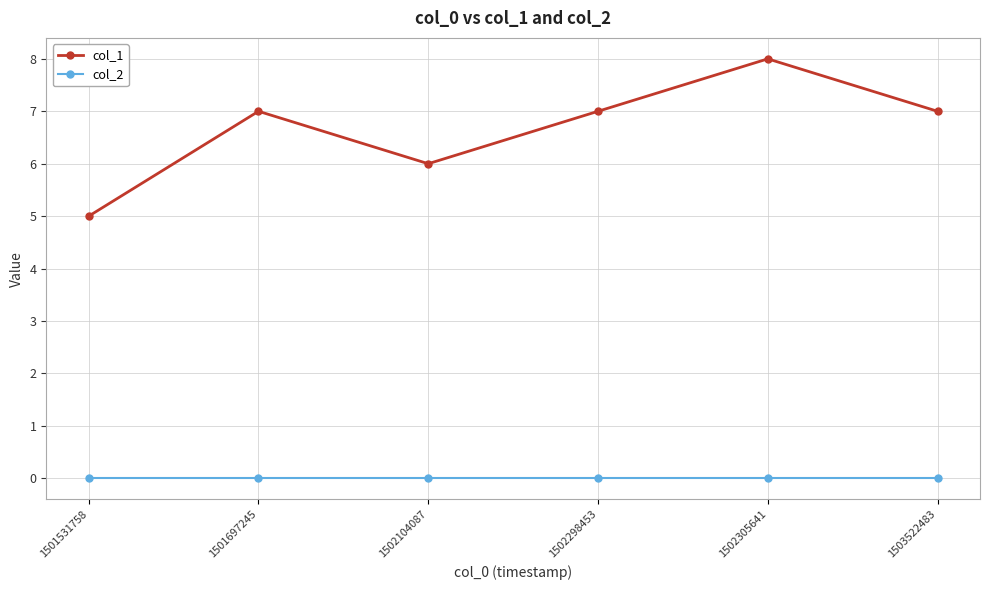

Which series changed the most between 1501697245 and 1502104087?

col_1